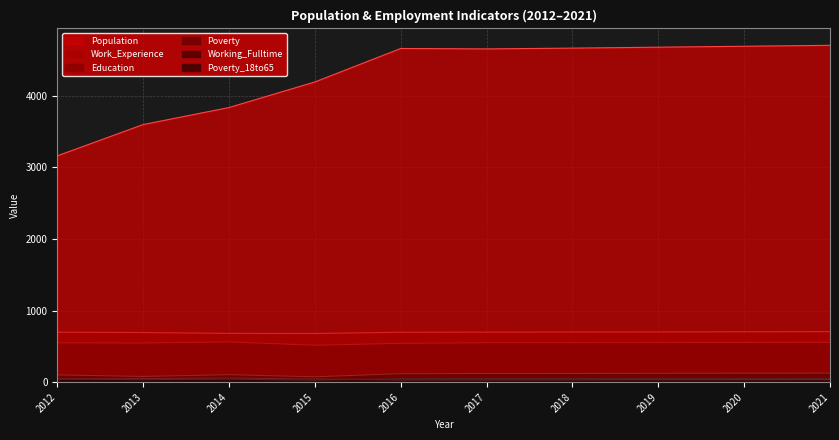

Count the number of data series in this chart.

6